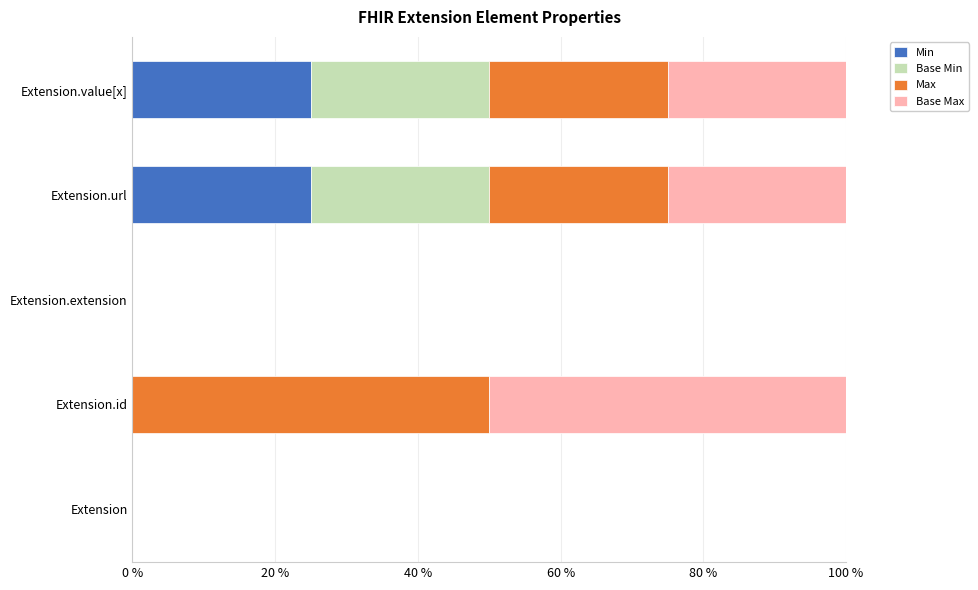

The Min series shows 0 at Extension.extension. True or false?

True